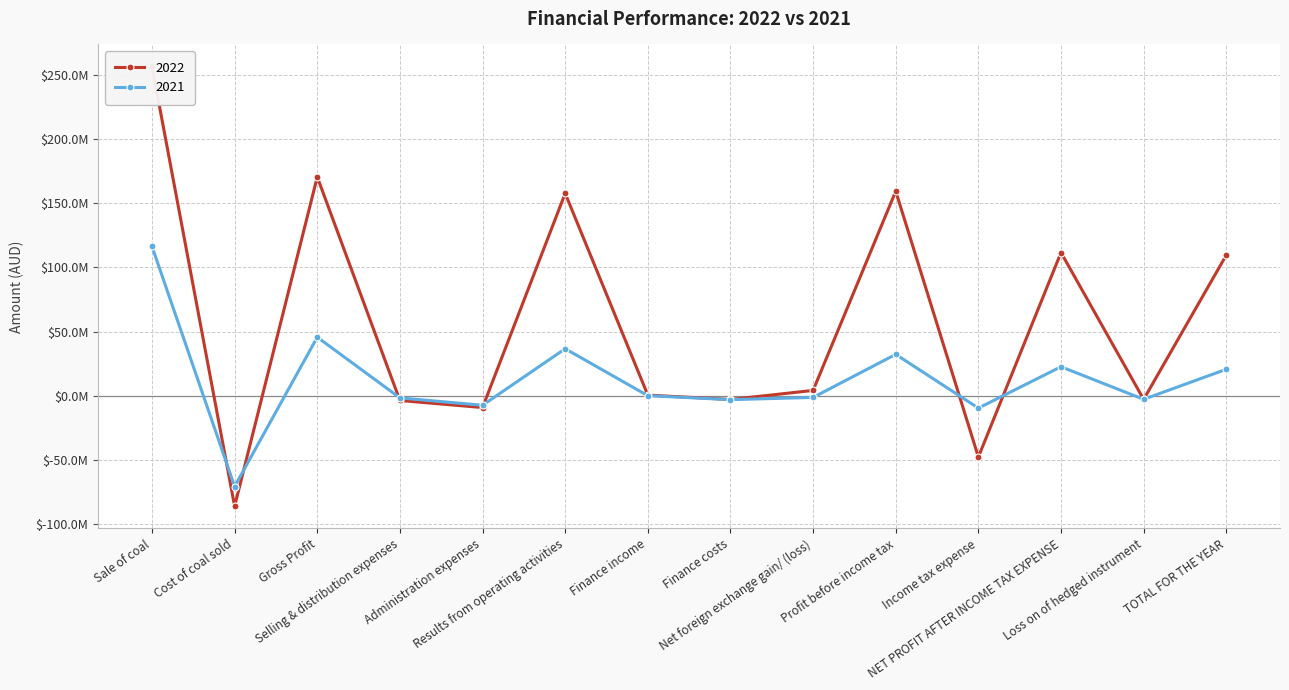

The 2021 series shows -70764509 at Cost of coal sold. True or false?

True